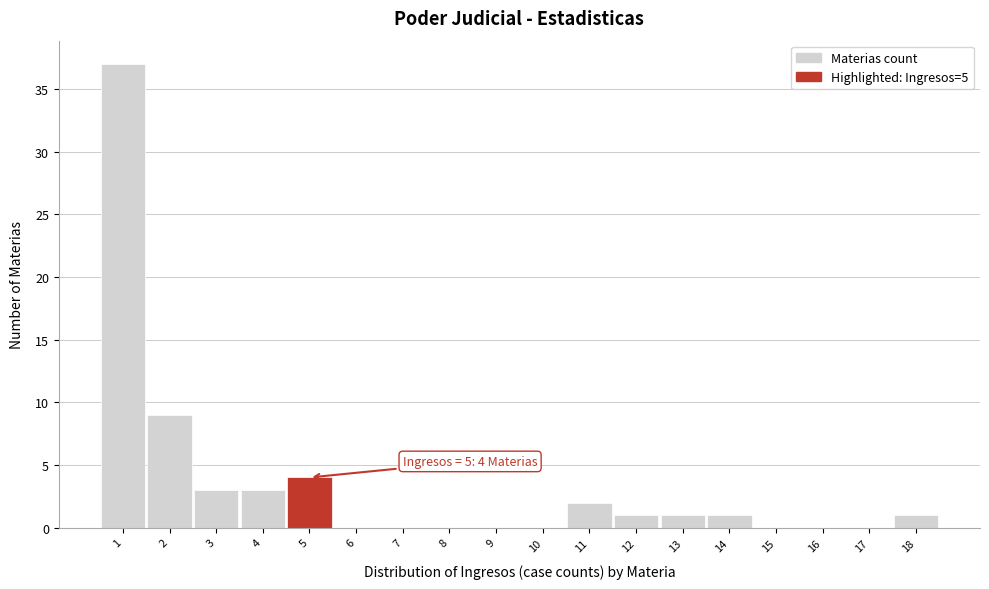

Which range on the x-axis has the tallest bar?

0.5 to 1.5